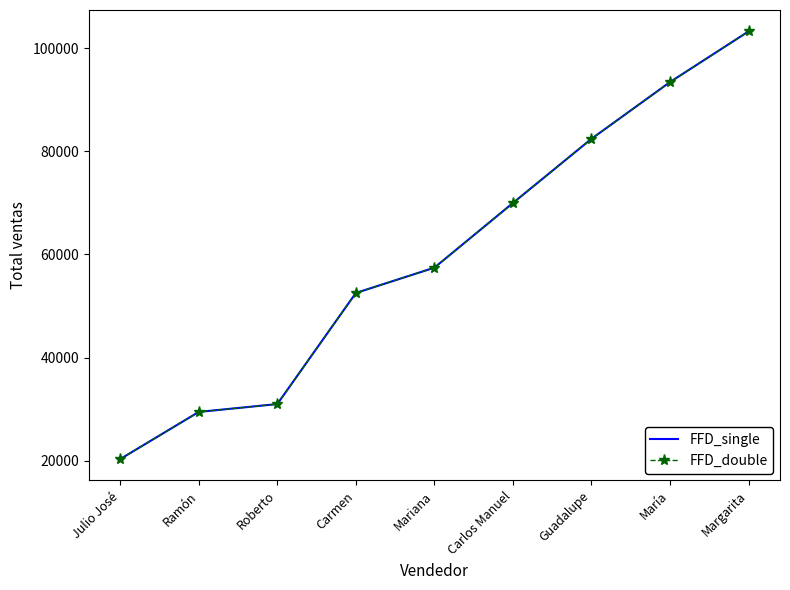

What is the approximate value of FFD_single at Guadalupe?

82432.8